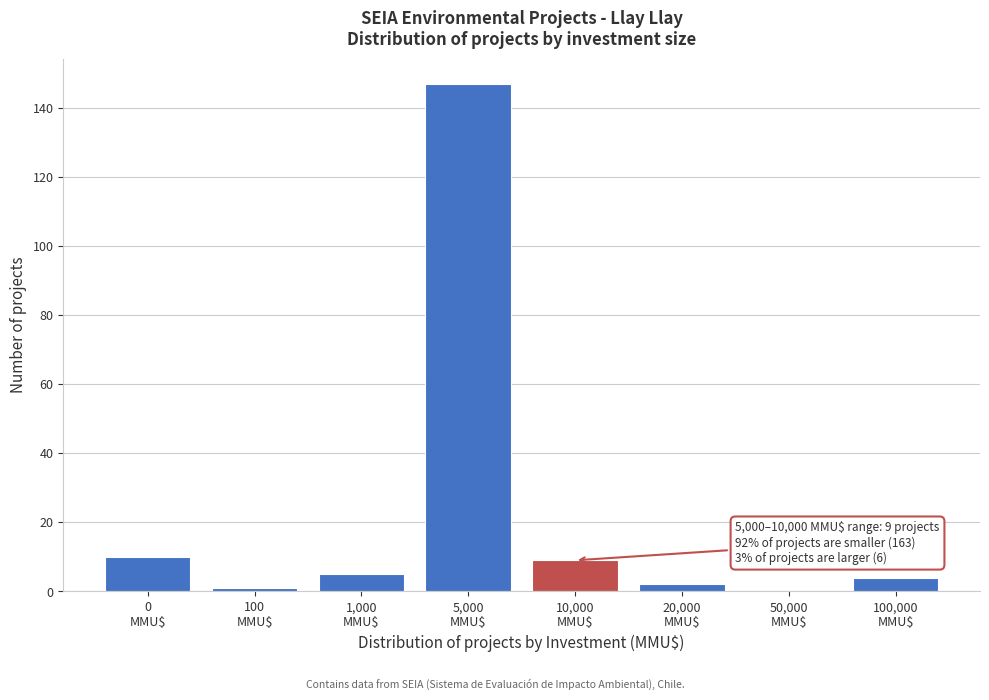

What is the greatest value displayed?

147